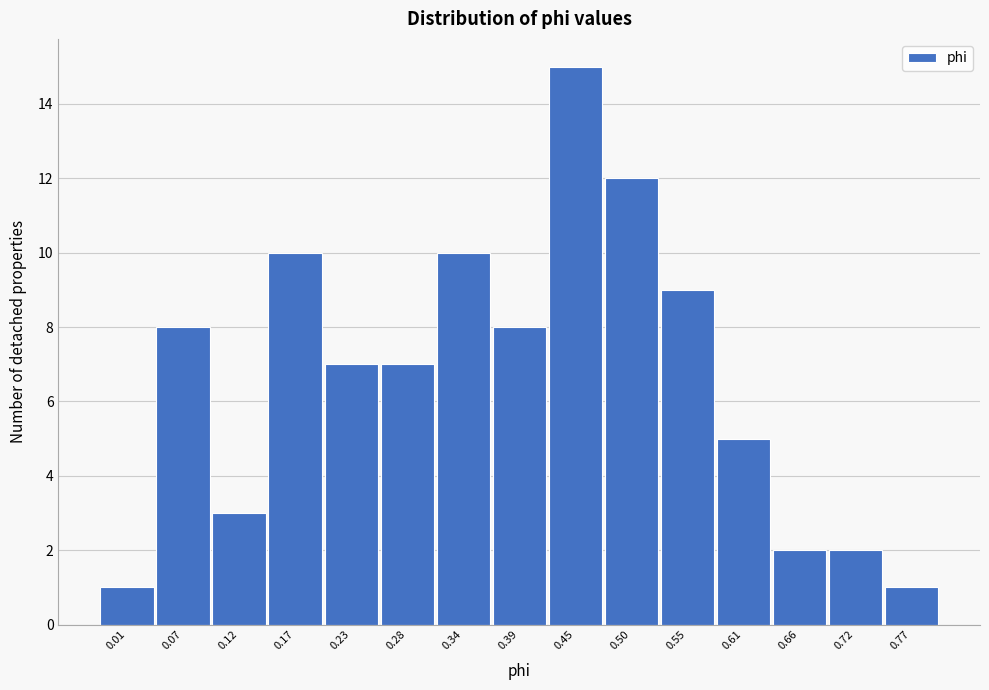

Reading left to right, list all the values displayed in this chart.

1	8	3	10	7	7	10	8	15	12	9	5	2	2	1